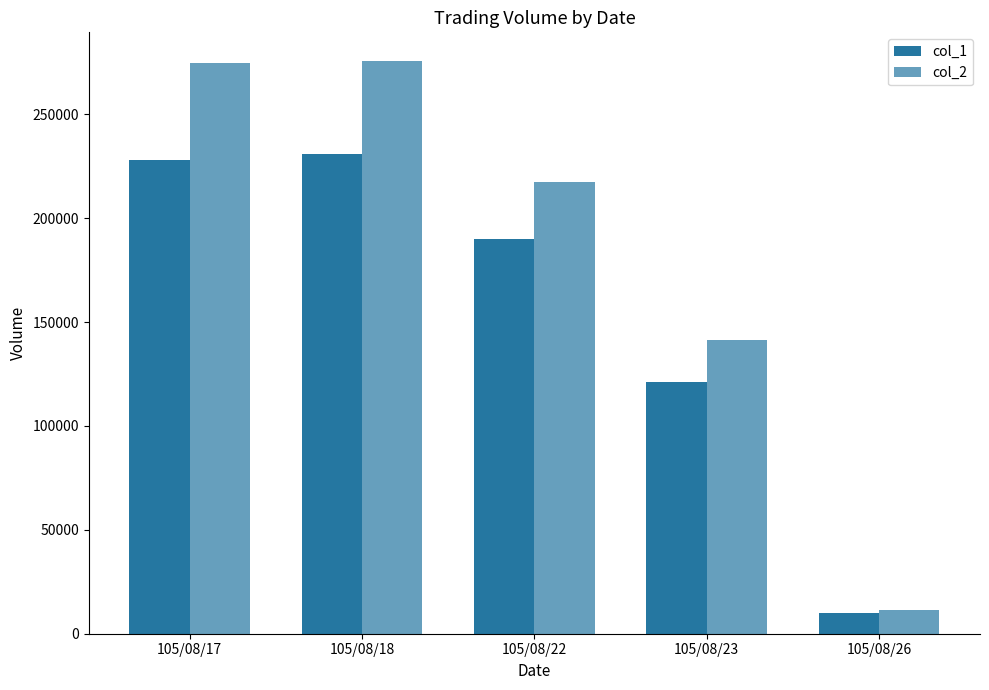

What is the value of the col_2 bar at the 5th from the left?

11600